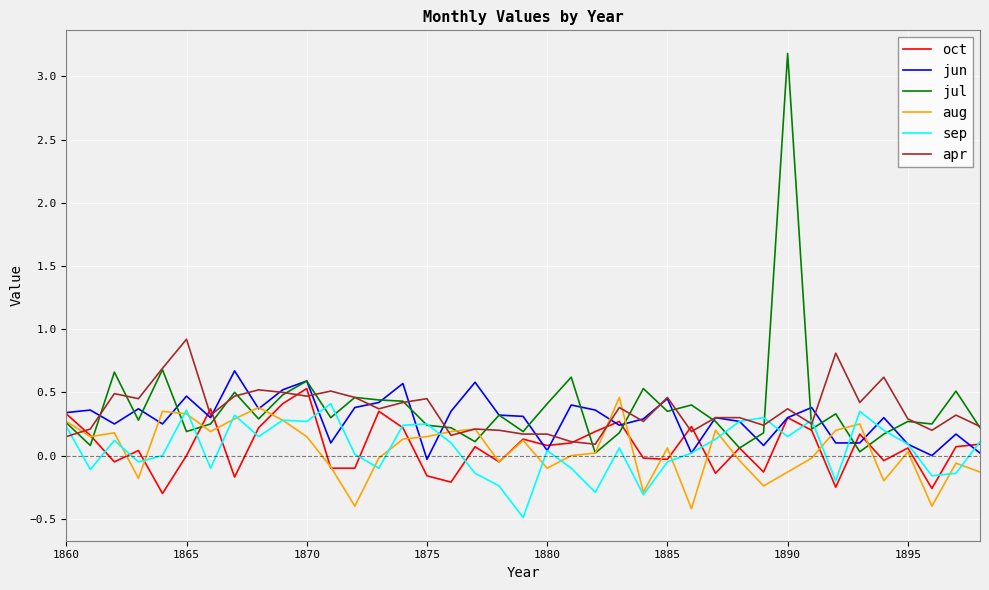

What is the maximum value for sep?

0.4